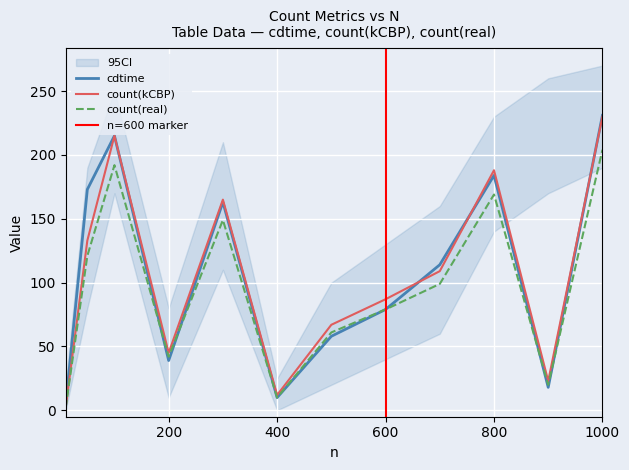

Rank the series at 500 from lowest to highest value.

cdtime, count(real), count(kCBP)